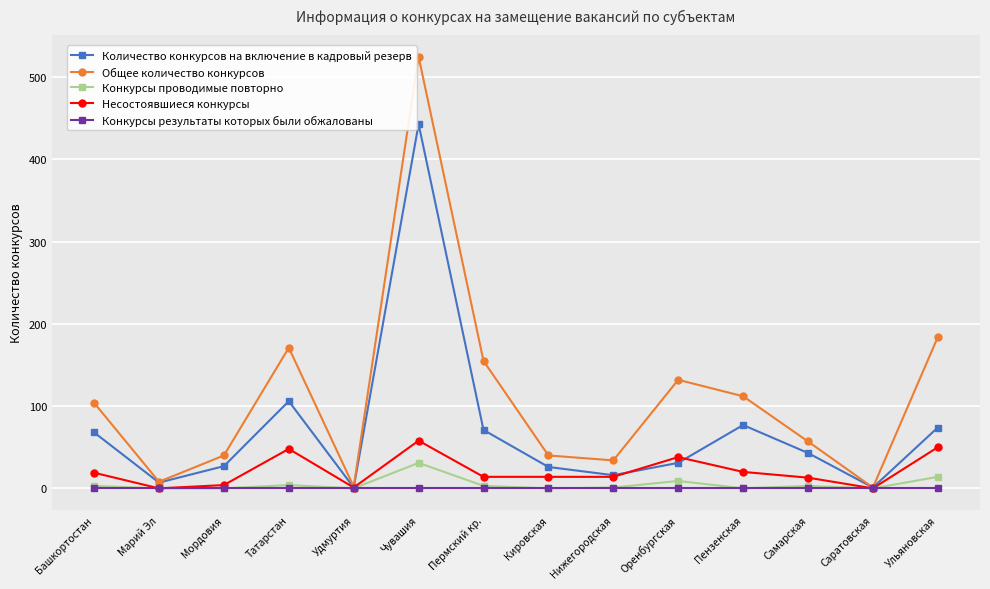

The Несостоявшиеся конкурсы series shows 13 at Самарская. True or false?

True